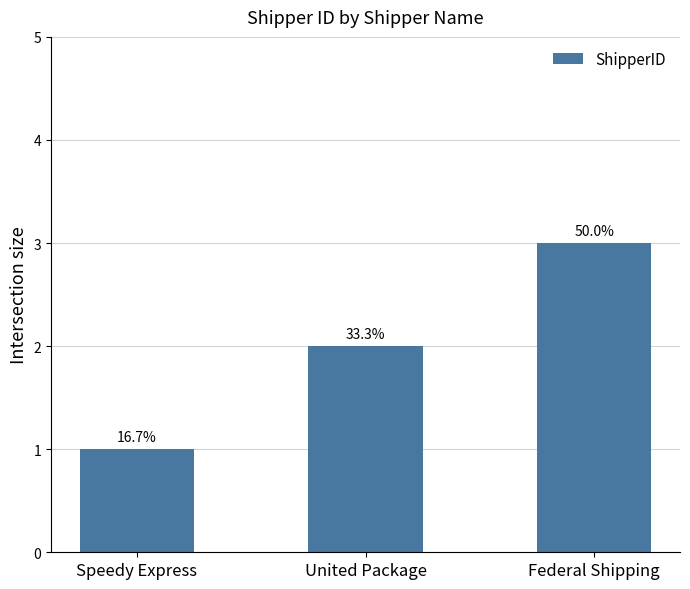

What is the sum of the values at United Package and Speedy Express?

3